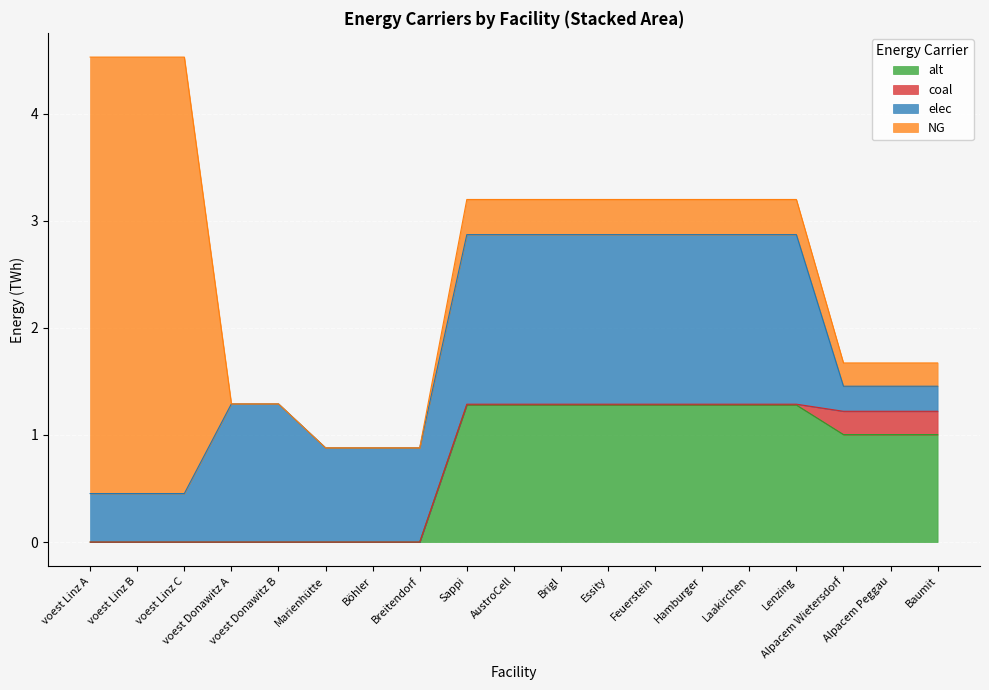

What position from the right is Böhler?

13